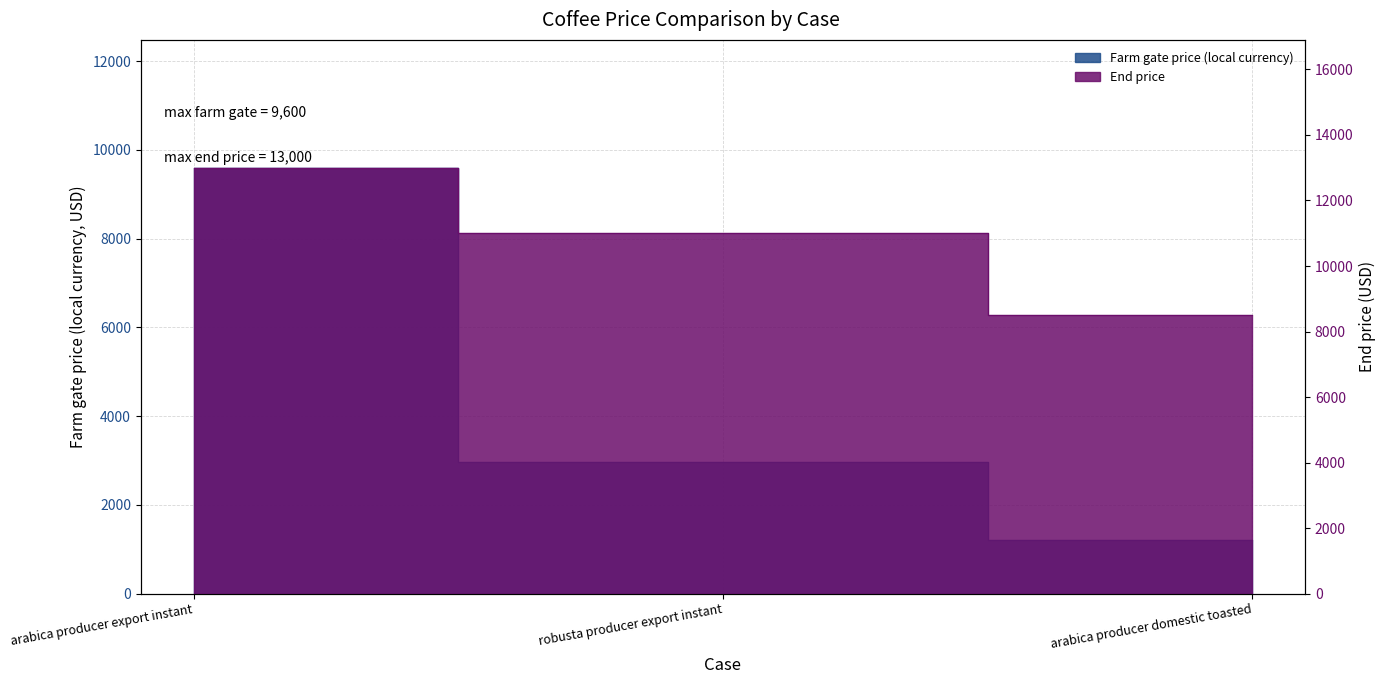

Which category has the lowest value in the Farm gate price (local currency) series?

arabica producer domestic toasted